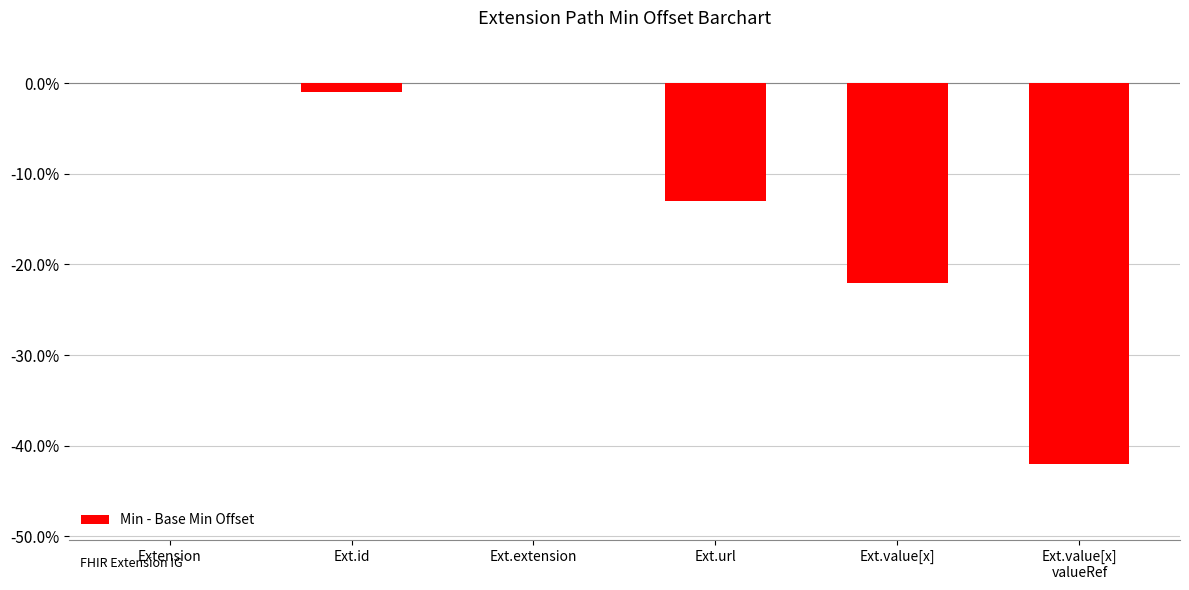

What is the sum of all values?

-78